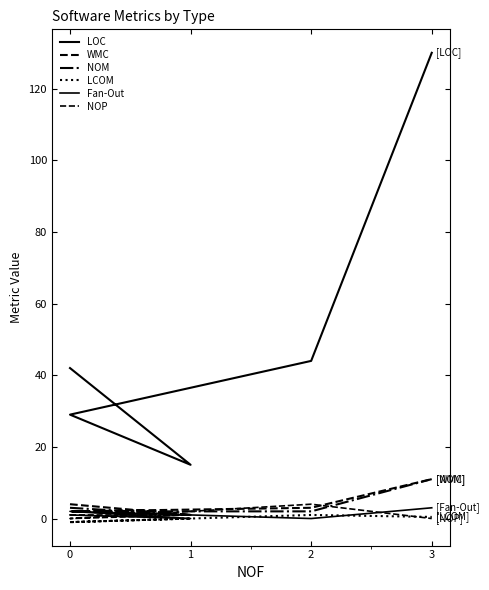

How many lines are shown in the chart?

6